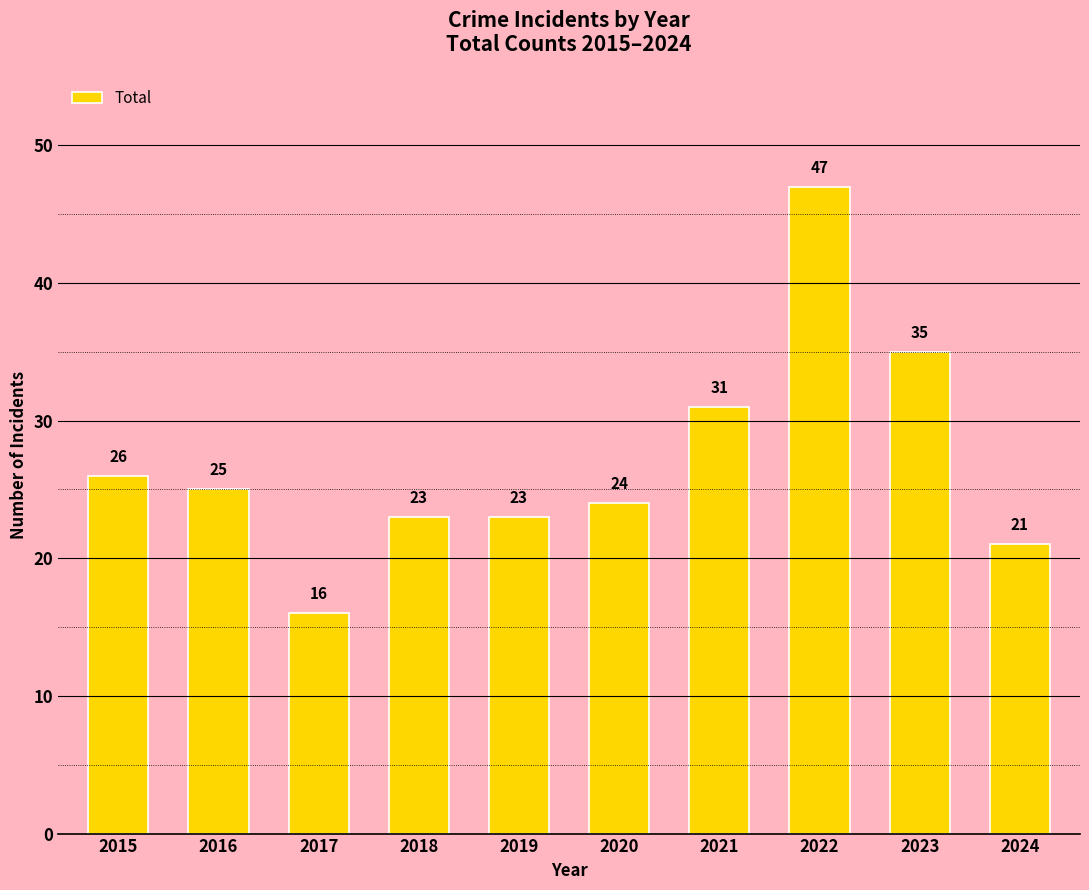

What is the sum of the values at 2023 and 2017?

51